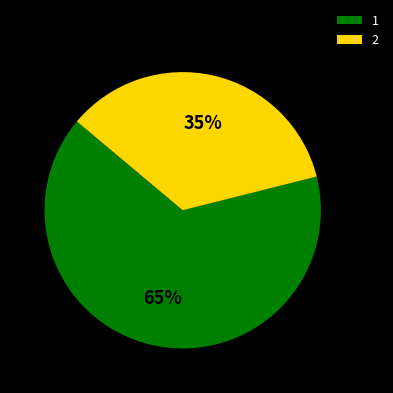

Is the sum of 1 and 2 greater than half?

Yes